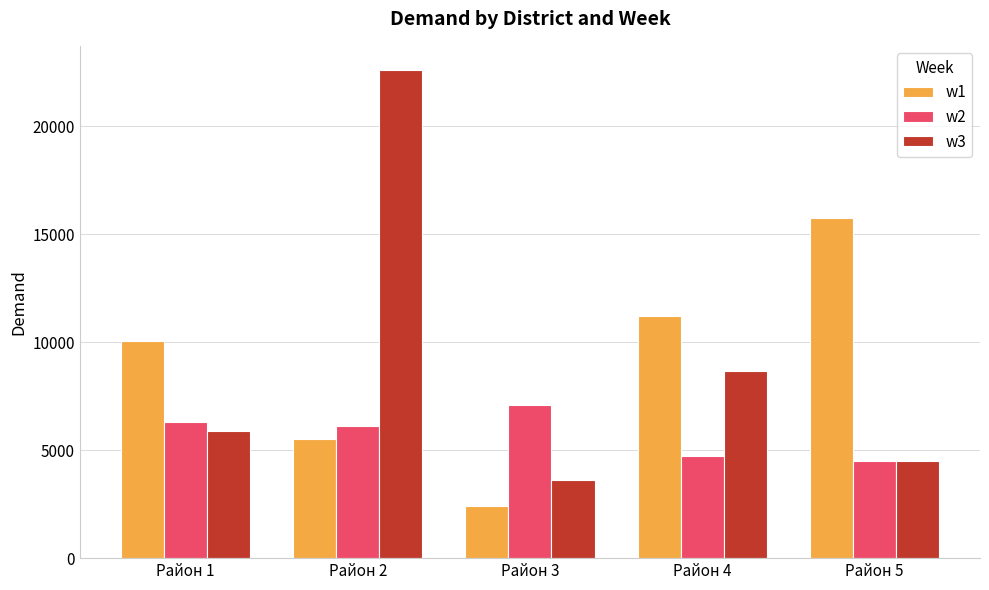

Which category has the highest value in the w3 series?

Район 2